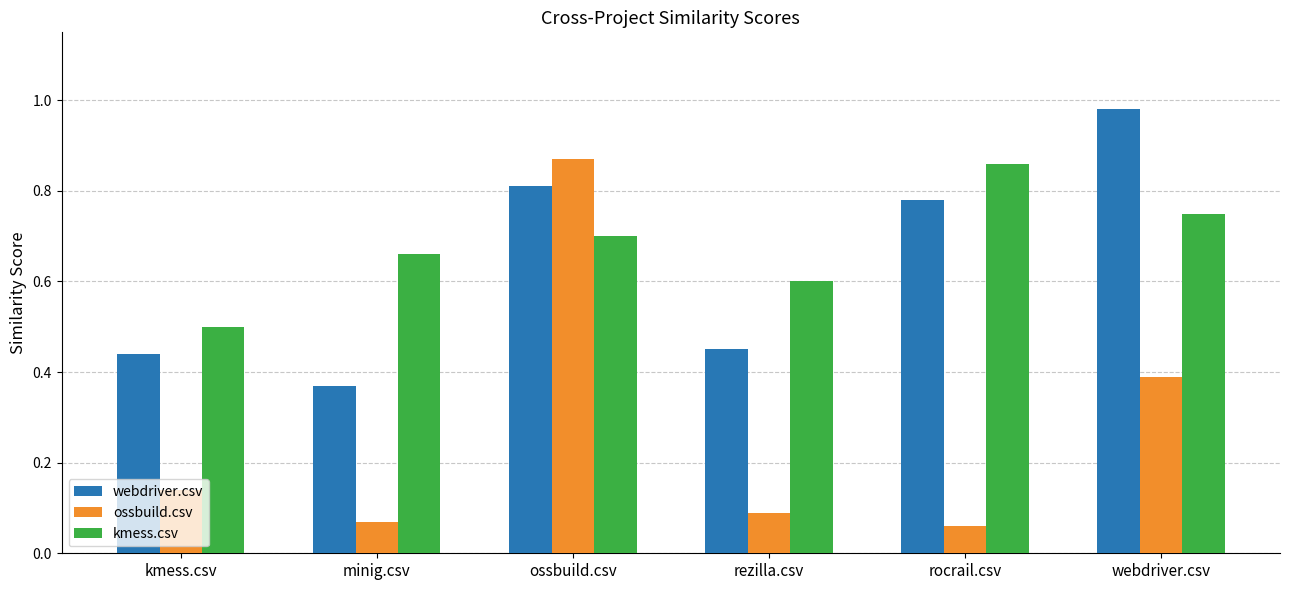

Is the value of webdriver.csv at rezilla.csv greater than the value of kmess.csv at rezilla.csv?

No